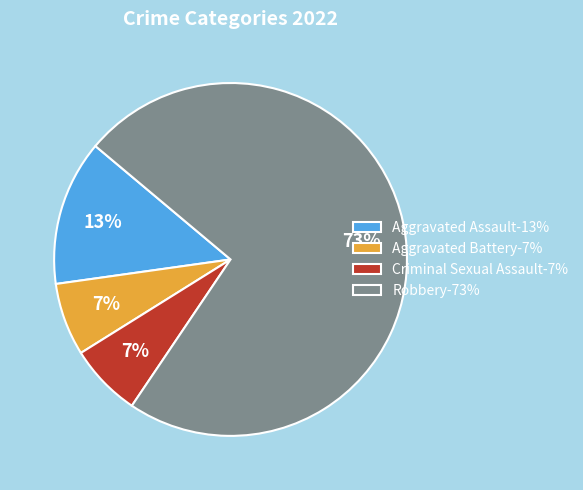

Approximately how many times larger is the value at Criminal Sexual Assault-7% compared to Aggravated Battery-7%?

1.0